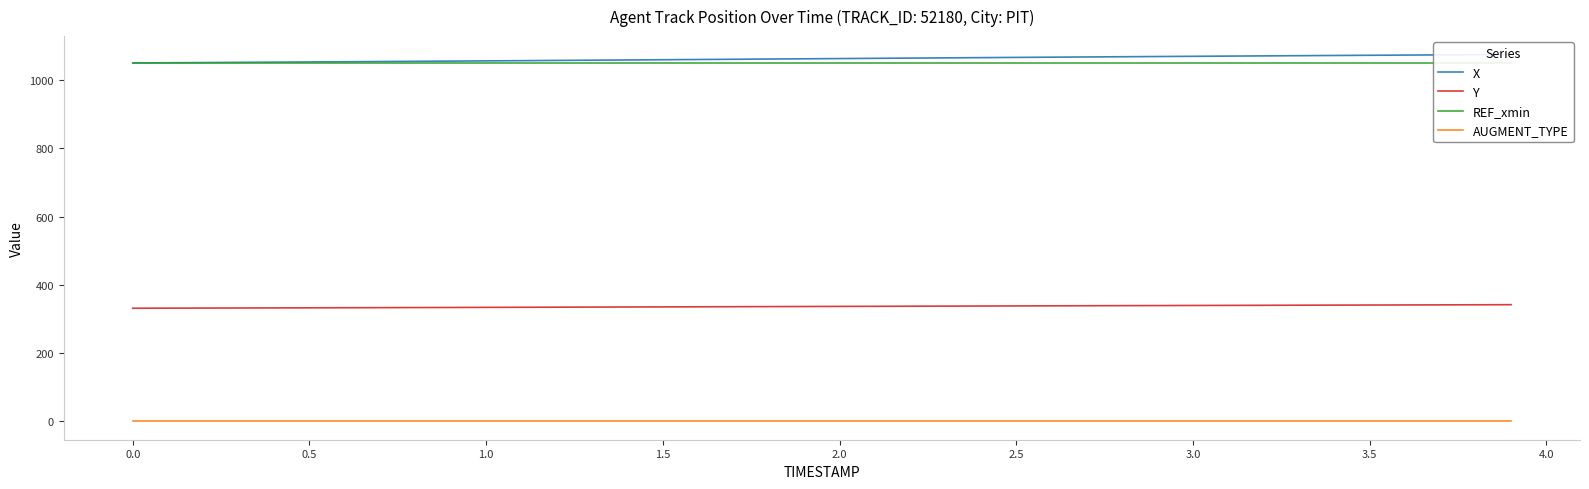

True or false: Y and AUGMENT_TYPE intersect in this chart.

False